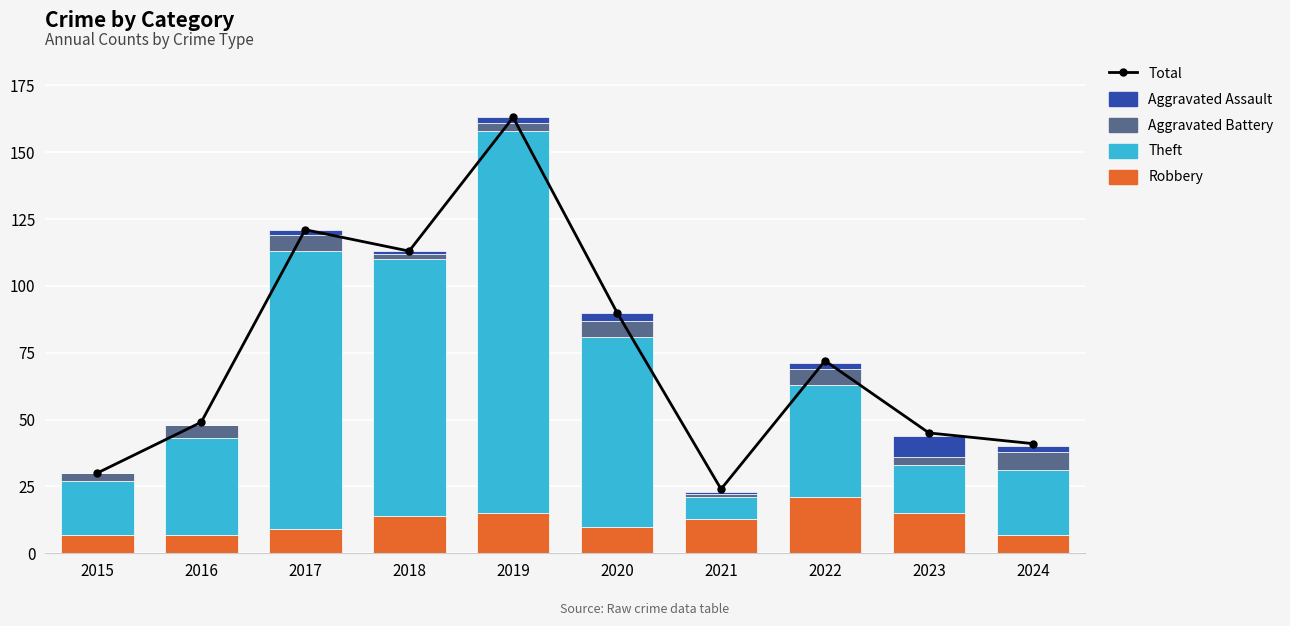

What is the sum of the Aggravated Battery values at 2022 and 2018?

8